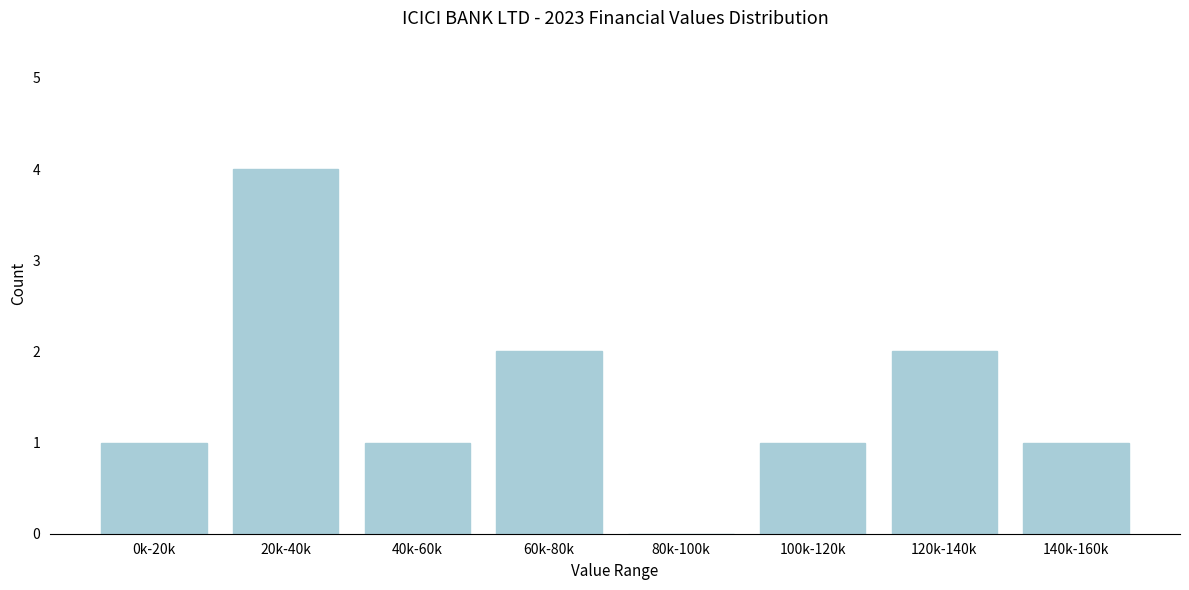

Reading left to right, list all the values displayed in this chart.

0k-20k=1	20k-40k=4	40k-60k=1	60k-80k=2	80k-100k=0	100k-120k=1	120k-140k=2	140k-160k=1